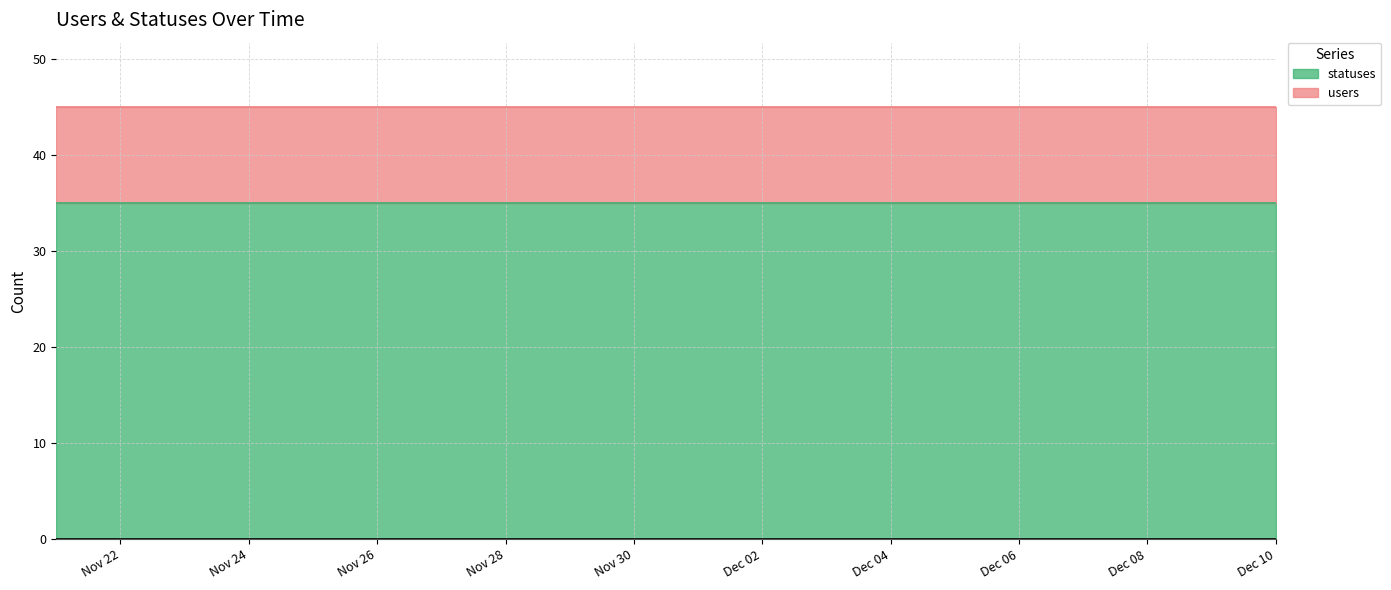

How many lines are shown in the chart?

2